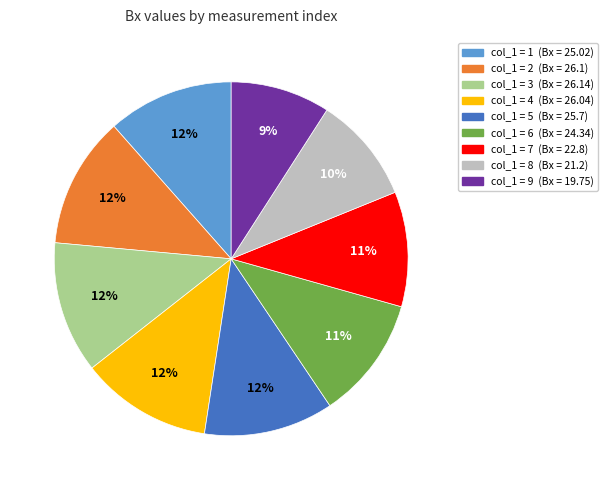

How many segments does this pie chart have?

9